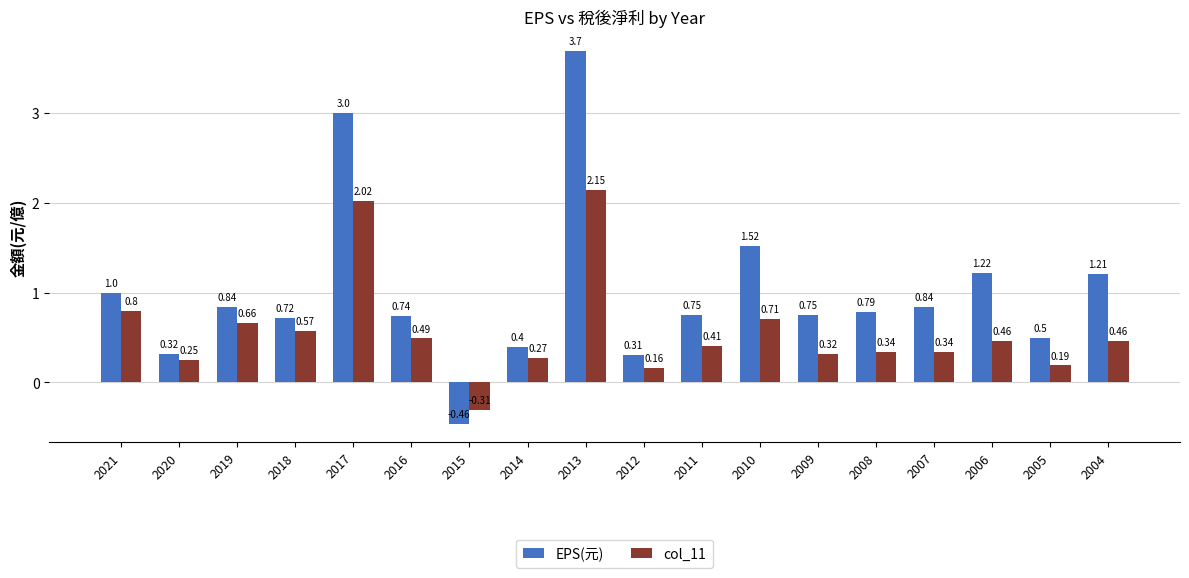

Between 2017 and 2012, which series saw the biggest shift?

EPS(元)